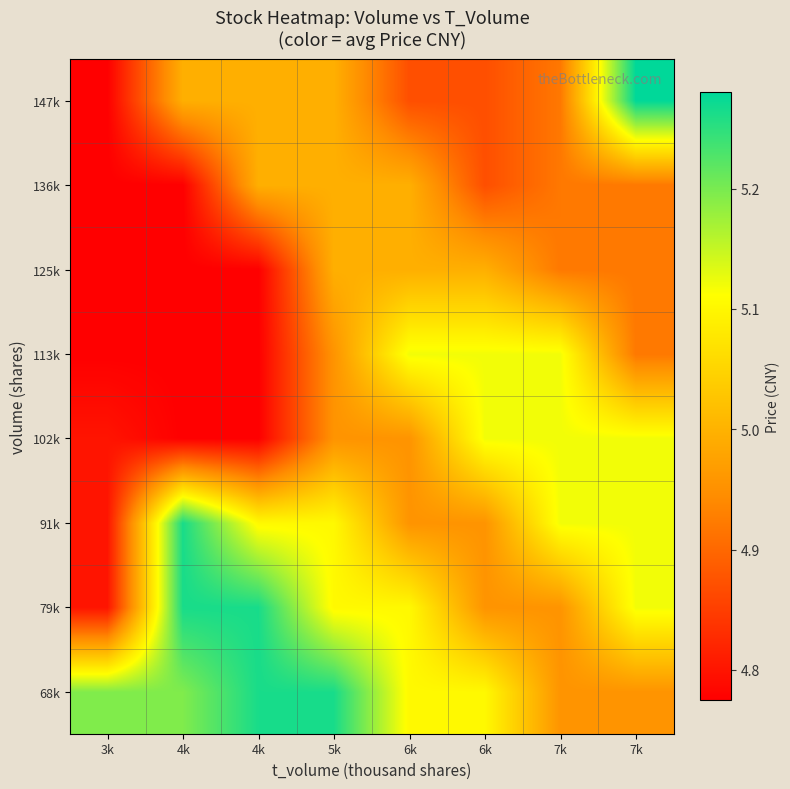

At how many categories does at least one series exceed 5?

8